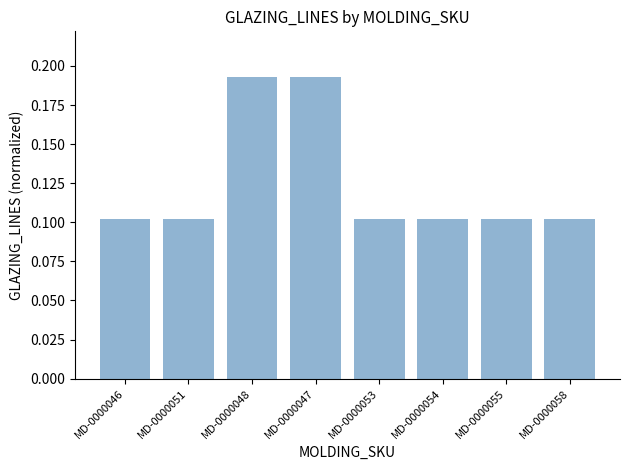

True or false: the data shows 0.3 at MD-0000047.

False